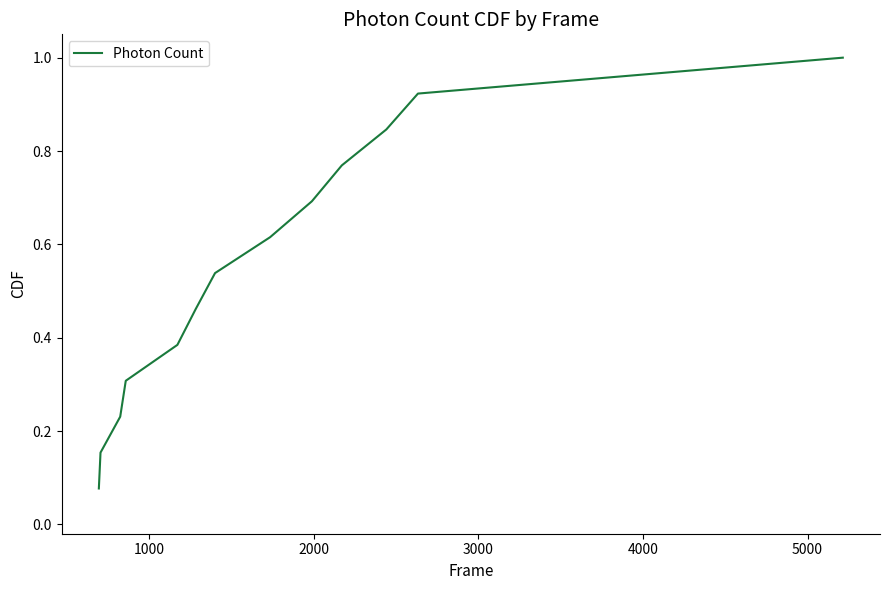

What is the maximum value shown in the chart?

1.0